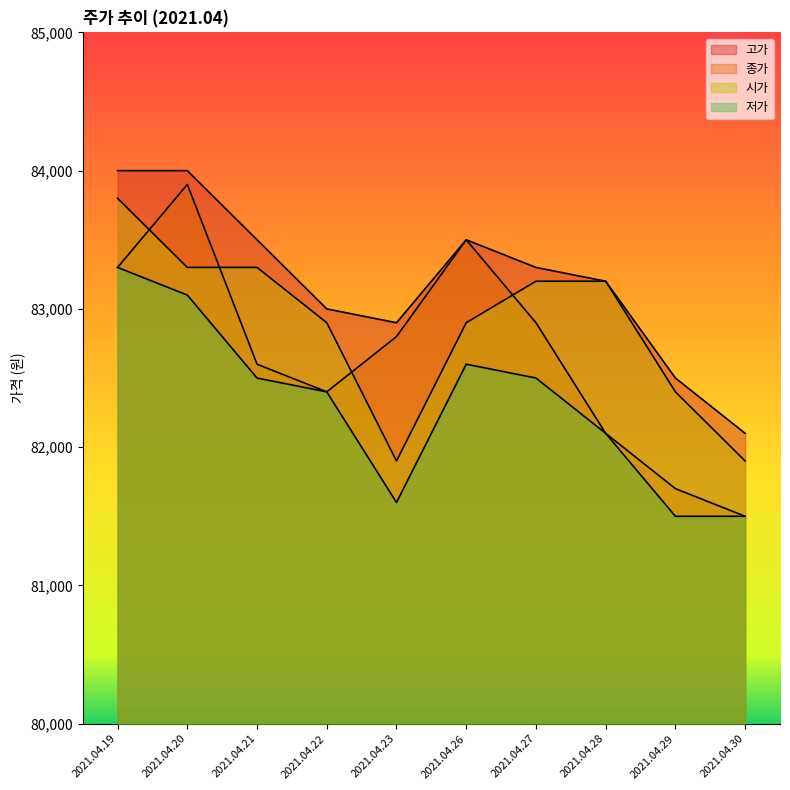

At which label does 종가 reach its minimum?

2021.04.30